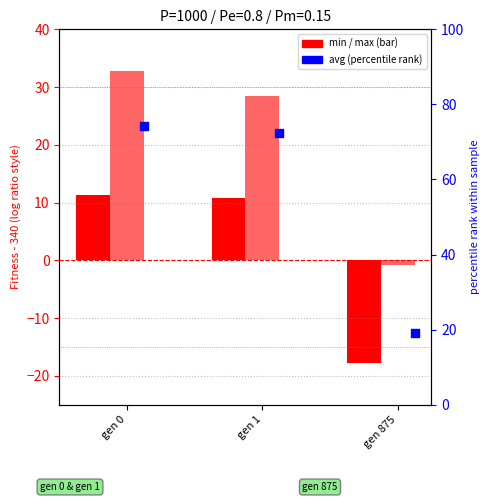

Which series has the largest total across all categories?

avg (percentile)